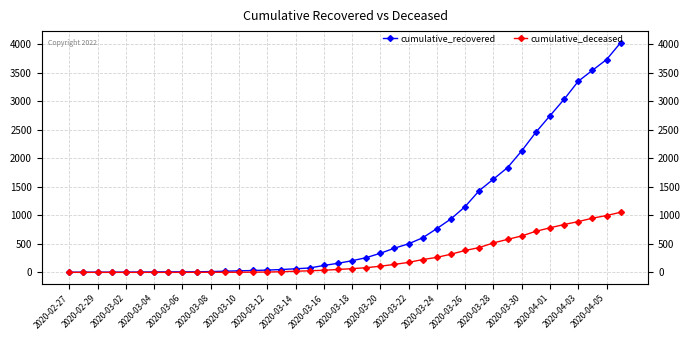

At 25, list the series in order from largest to smallest.

cumulative_recovered, cumulative_deceased